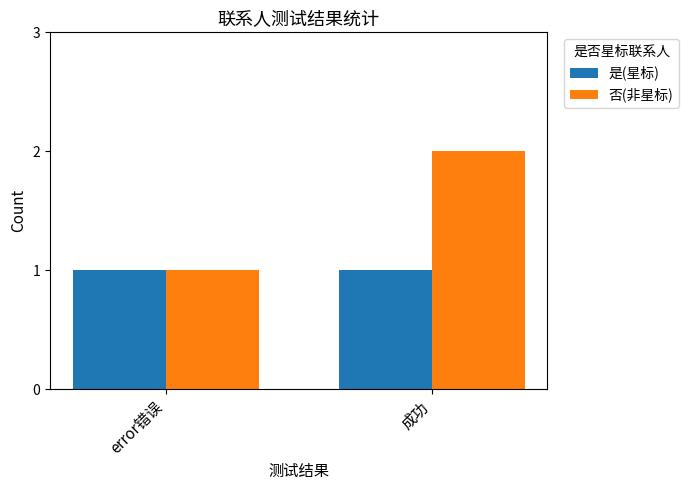

What is the label of the 1st bar from the right?

成功